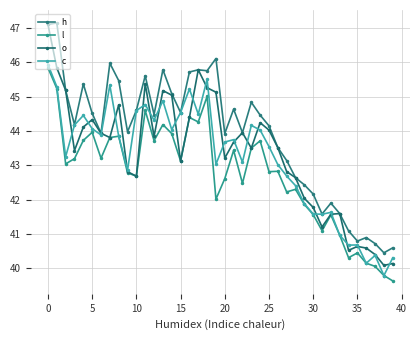

Is this an area chart (filled region under the line)?

No